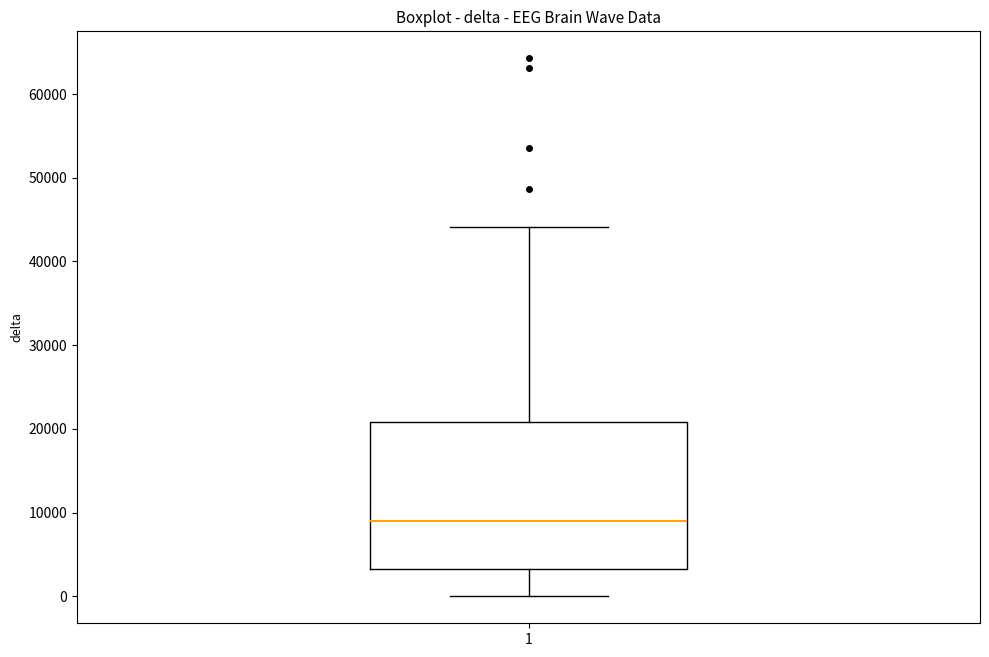

Read this box plot against the y-axis: the position of the median line, the range covered by the box, and the ends of both whiskers. The values are not printed on the chart, so give them approximately, as read against the axis.

median 9000, box 3000 to 21000, whiskers 0 to 44000